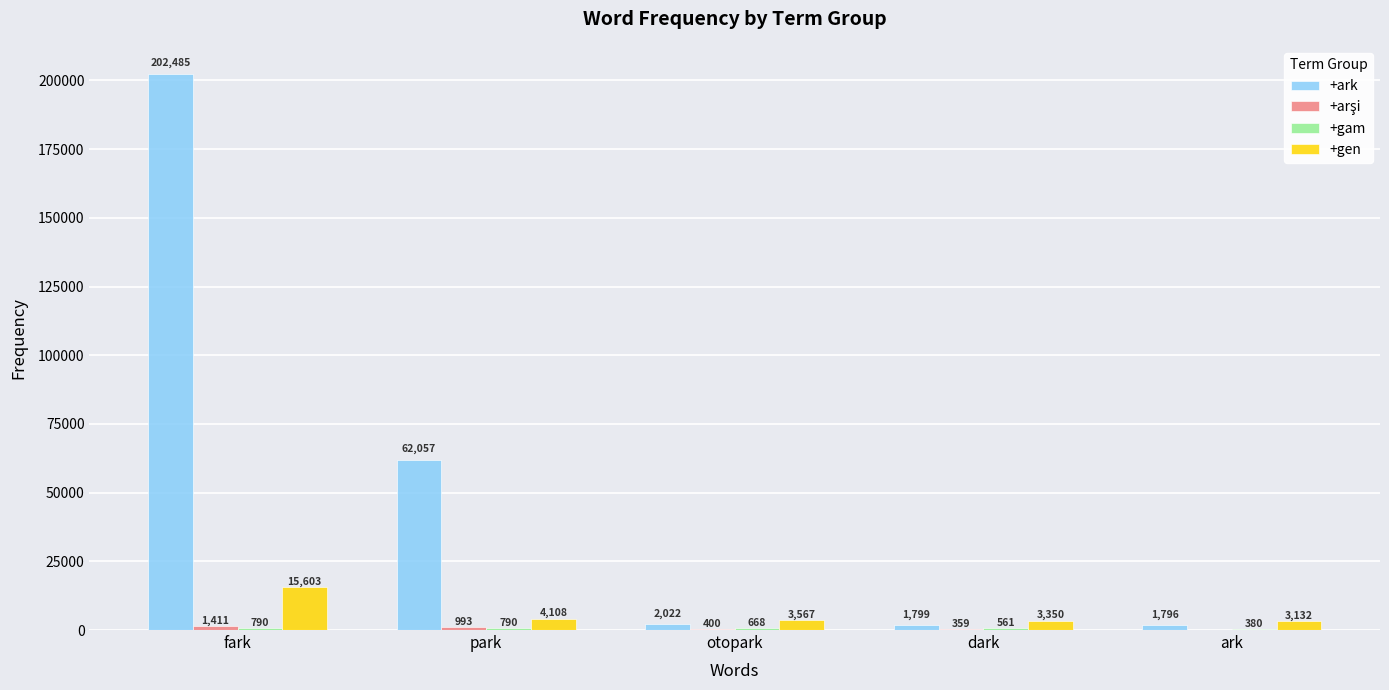

What is the total value across all series at dark?

6069